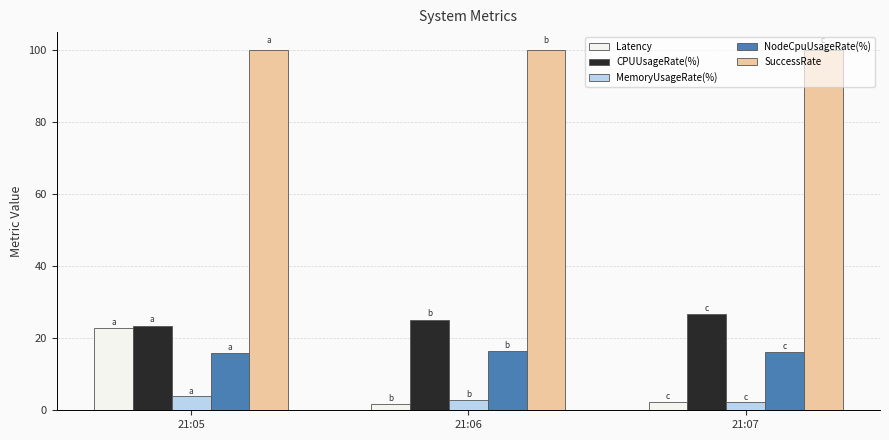

The value of Latency at 21:05 is 11.3. True or false?

False